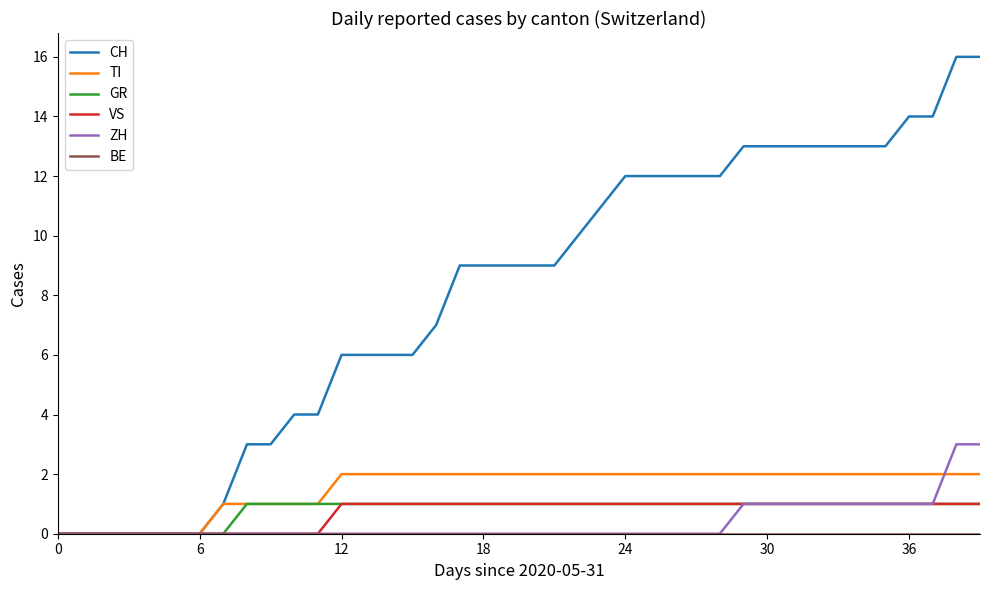

Which series has the largest total across all categories?

CH